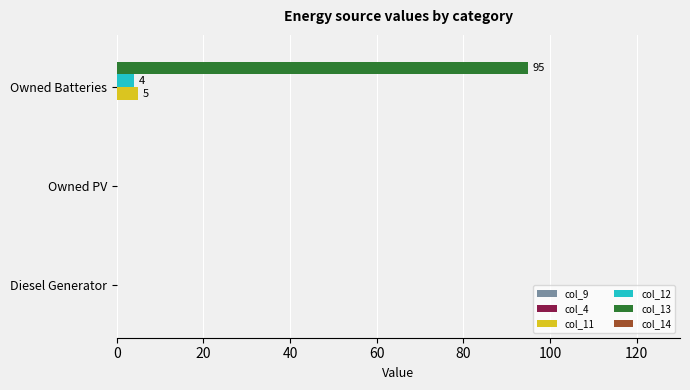

True or false: col_11 has a value of 0 at Owned PV.

True